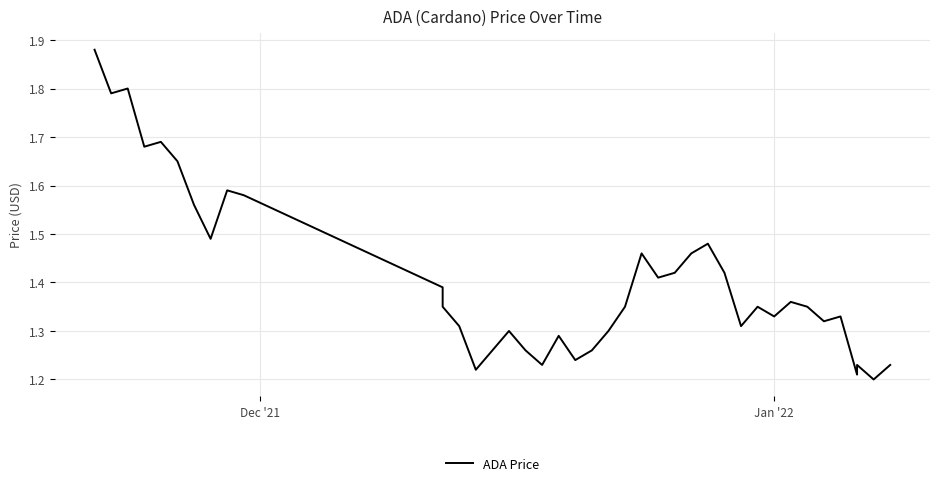

Count the values in the range 1 to 2.

40